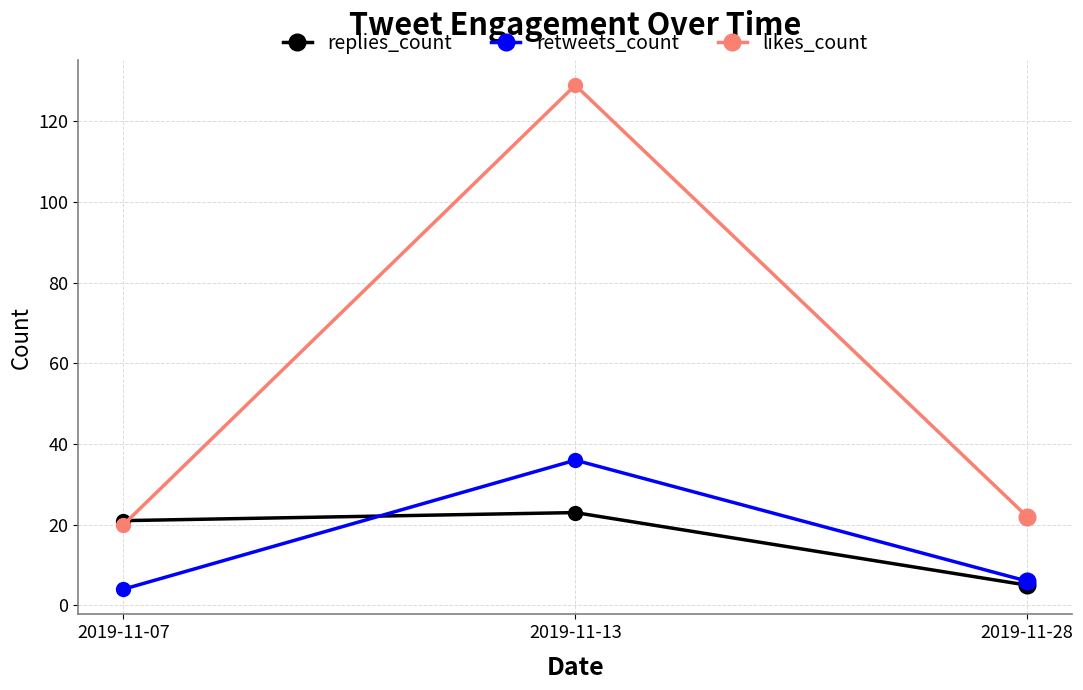

What is the approximate value of retweets_count at 2019-11-13, to the nearest 5?

35